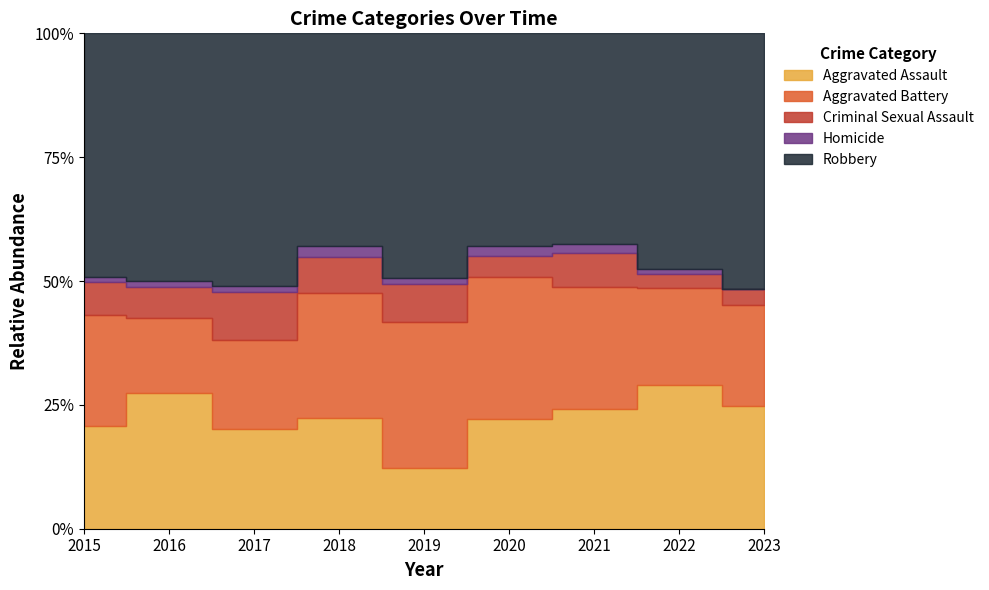

Which category has the lowest value across all series?

2023